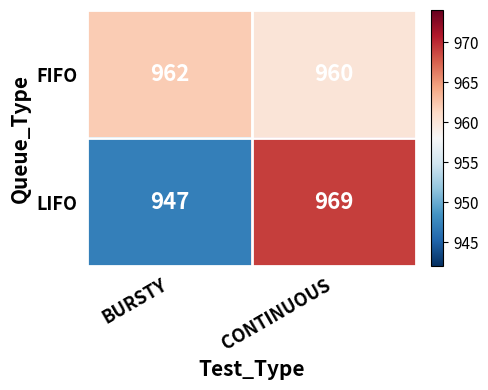

What is the difference between the highest and lowest values at CONTINUOUS?

9